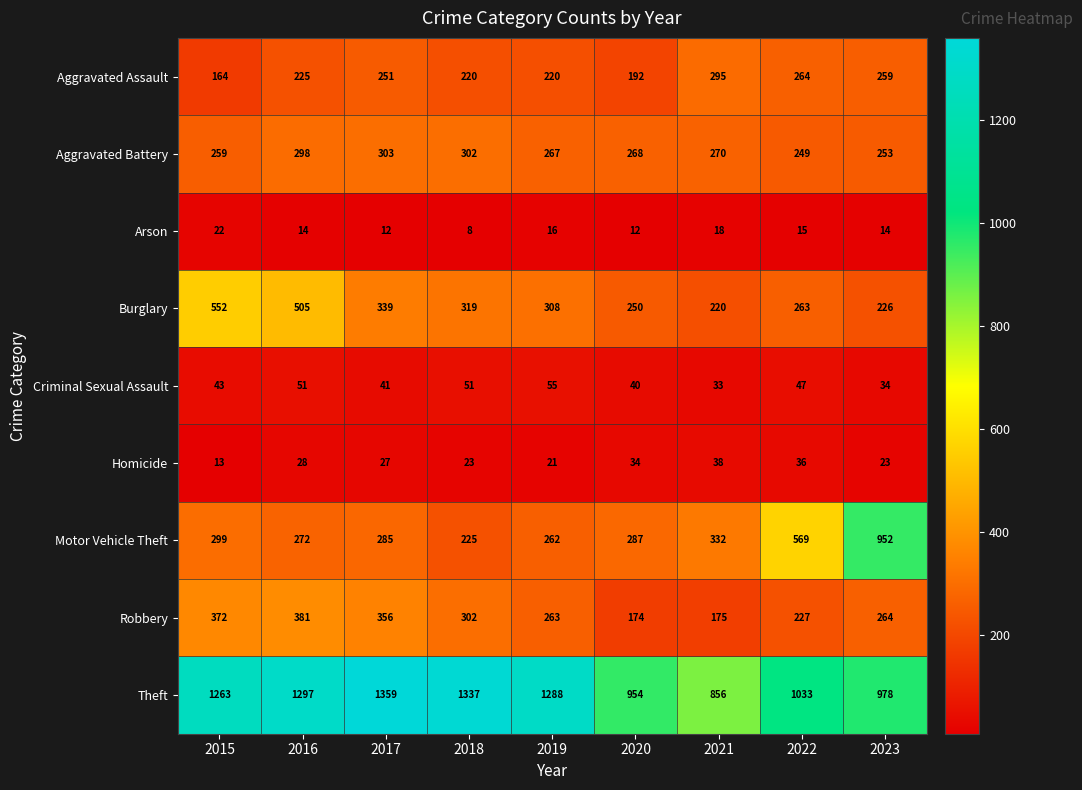

What is the spread (max minus min) of values at 2018?

1329